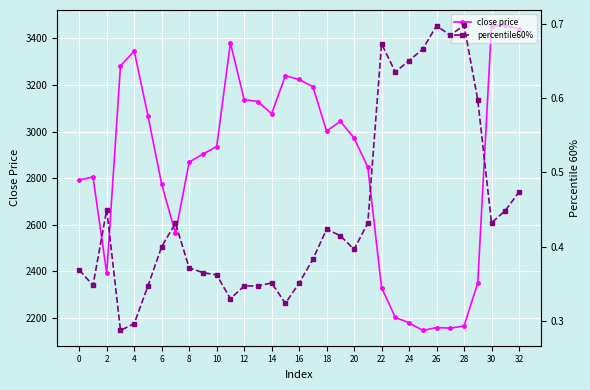

Is it true that close price equals 3223.3 at 16?

True